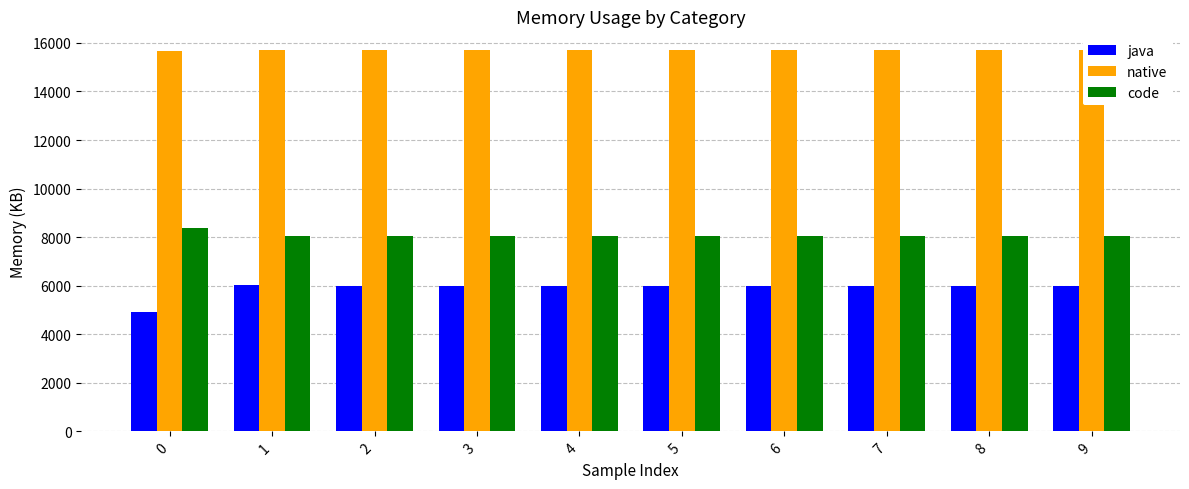

Is the value of java at 9 greater than the value of code at 4?

No